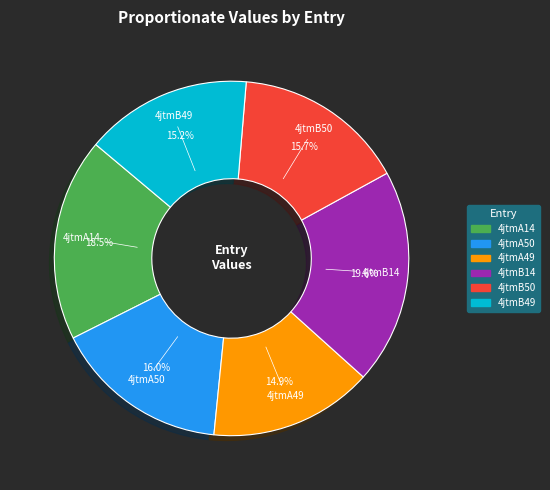

How much of the chart is everything except 4jtmA50?

84.0%